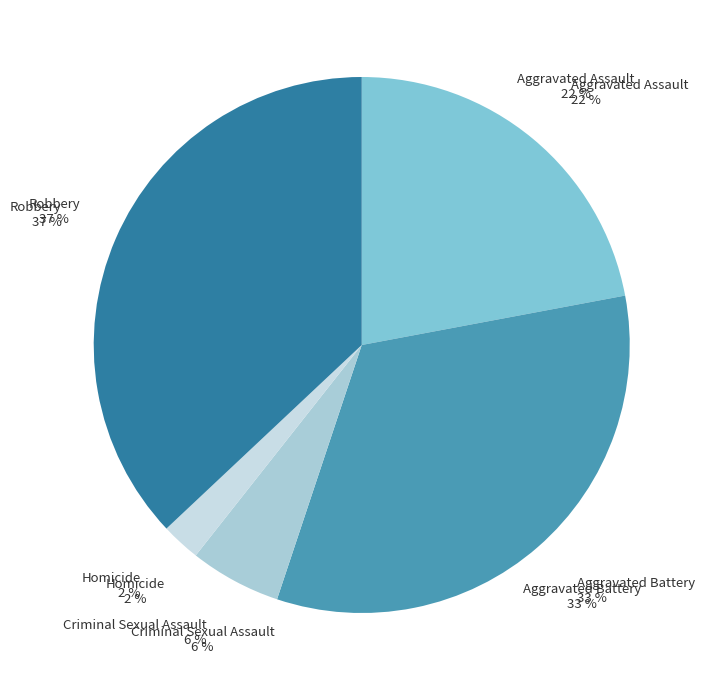

What is the largest slice in the pie chart?

Robbery